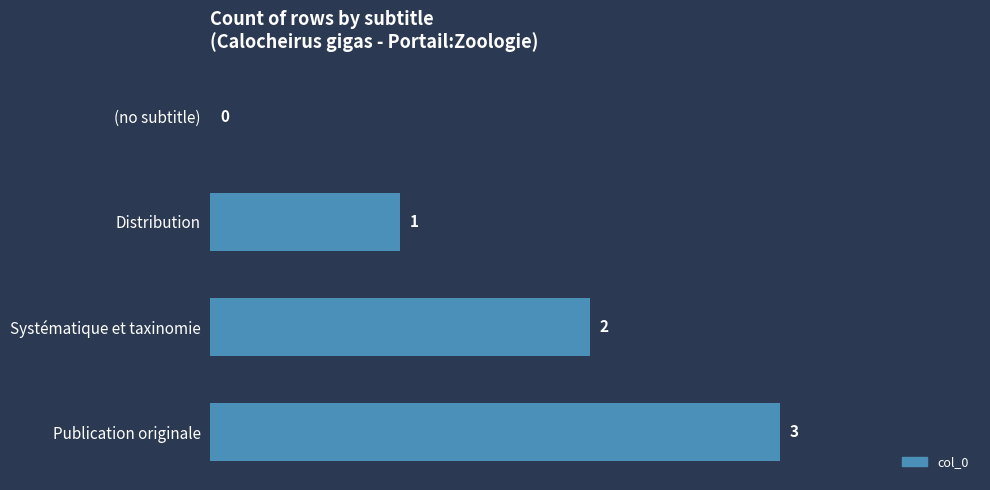

How many distinct data groups are displayed?

1